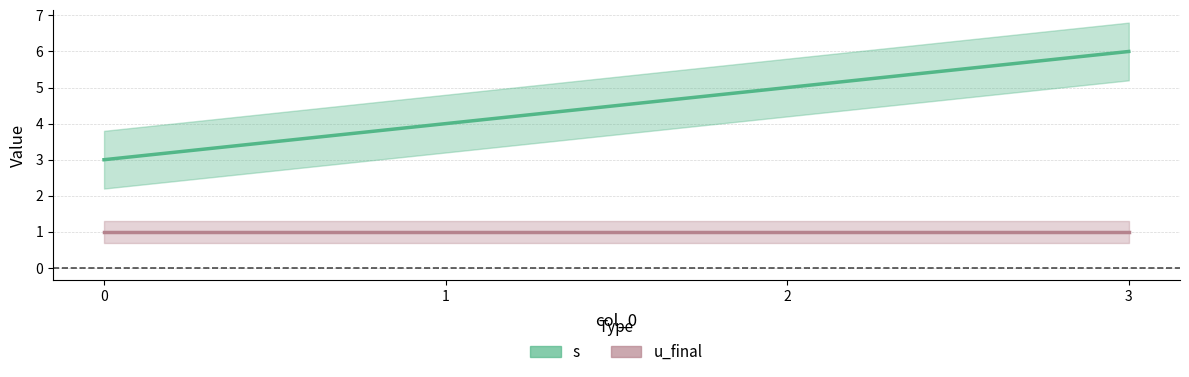

The s series shows 6 at 3. True or false?

True